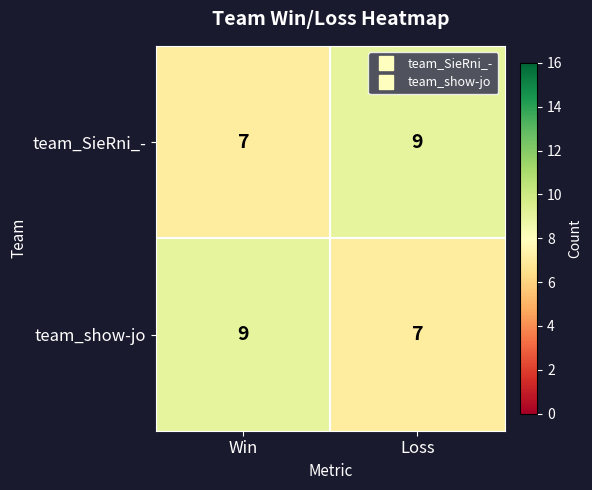

What is the spread (max minus min) of values at Loss?

2